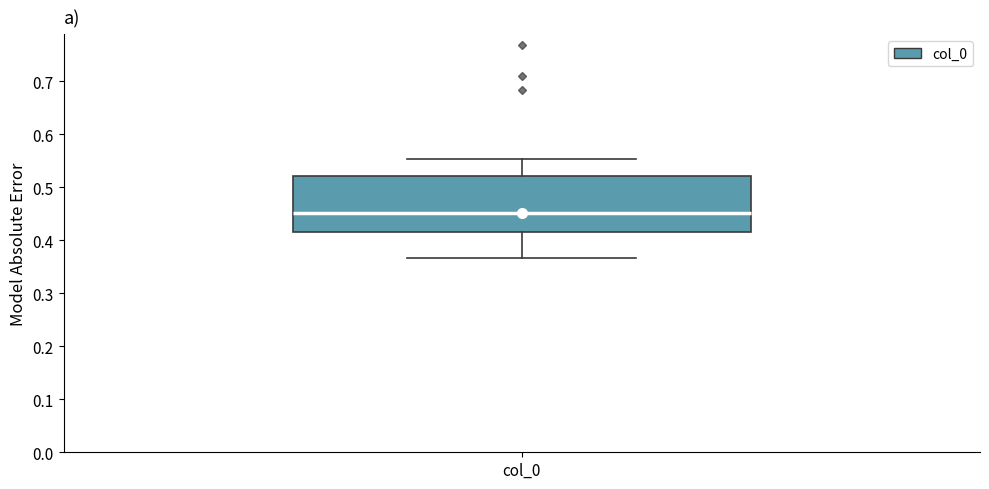

Where does the upper whisker of the box for col_0 end on the y-axis? The values are not printed on the chart, so give them approximately, as read against the axis.

0.55